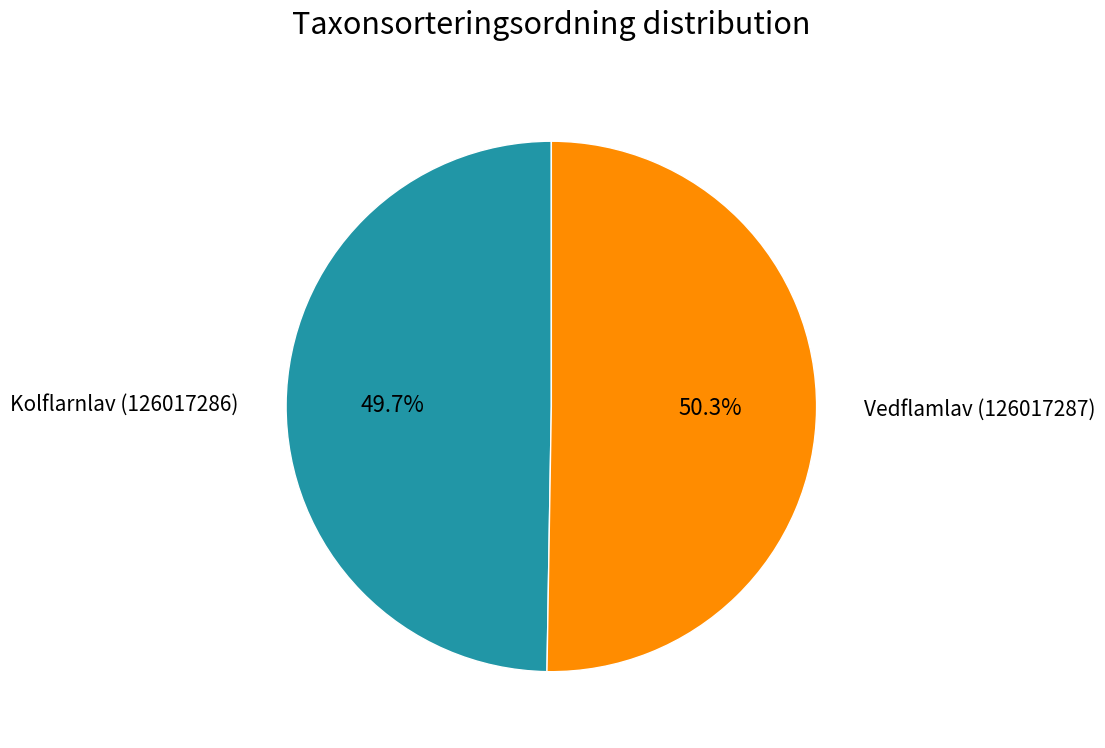

Does Vedflamlav (126017287) represent more than half of the total?

Yes